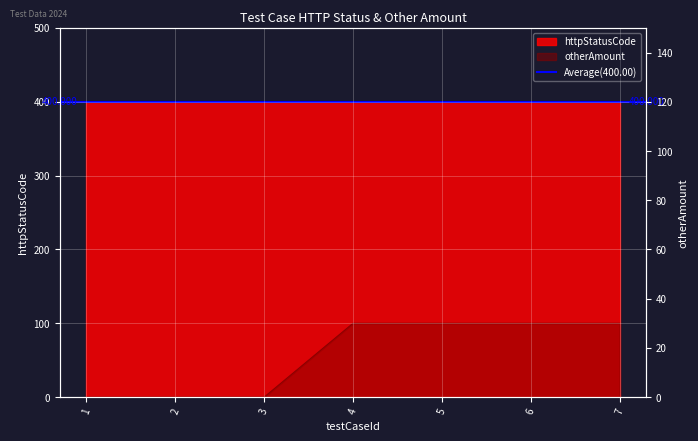

True or false: there are more than 1 points higher than both neighbors.

False